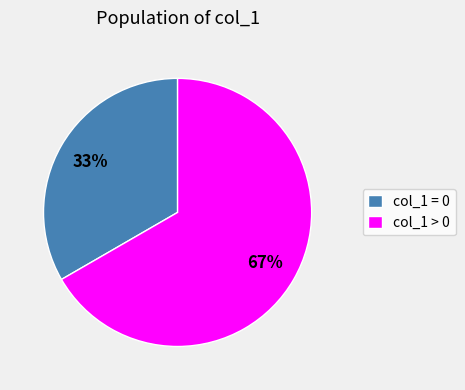

Is it true that col_1 = 0 is 41% of the pie?

False